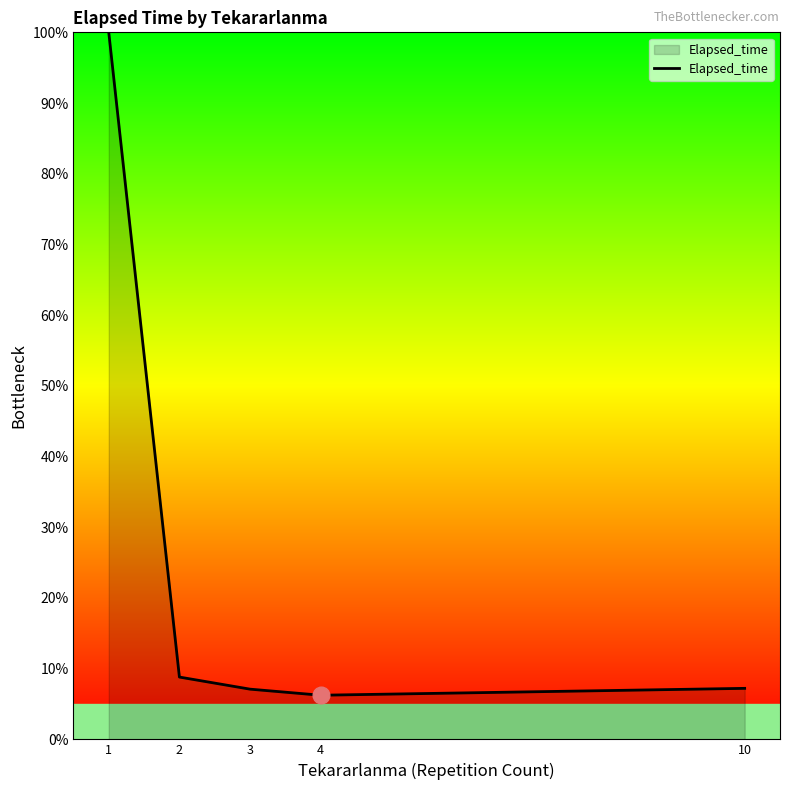

What is the average value?

25.9